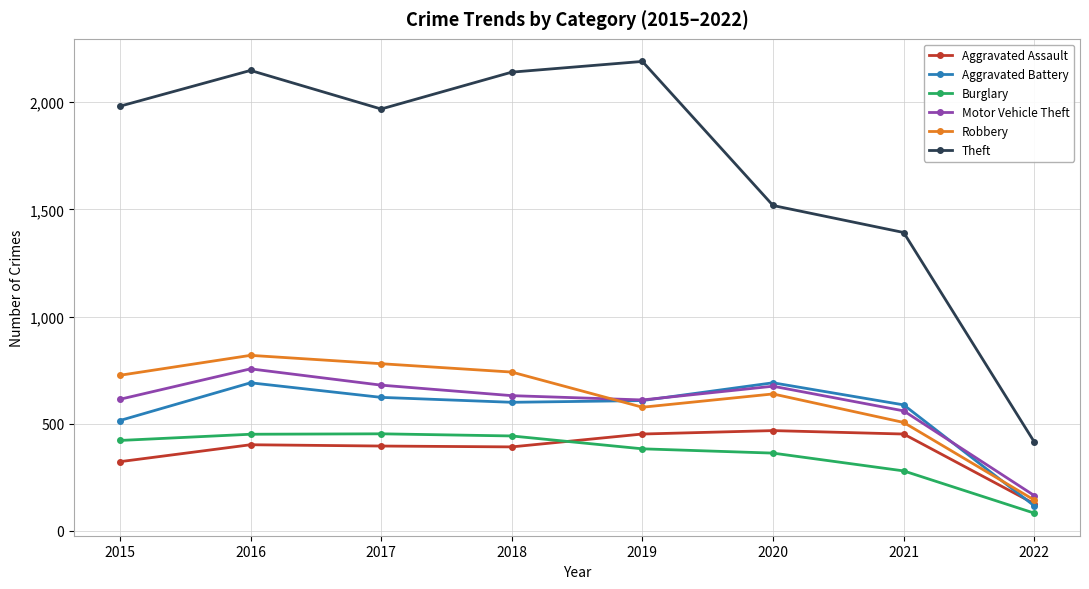

Is it true that Burglary equals 453 at 2017?

True